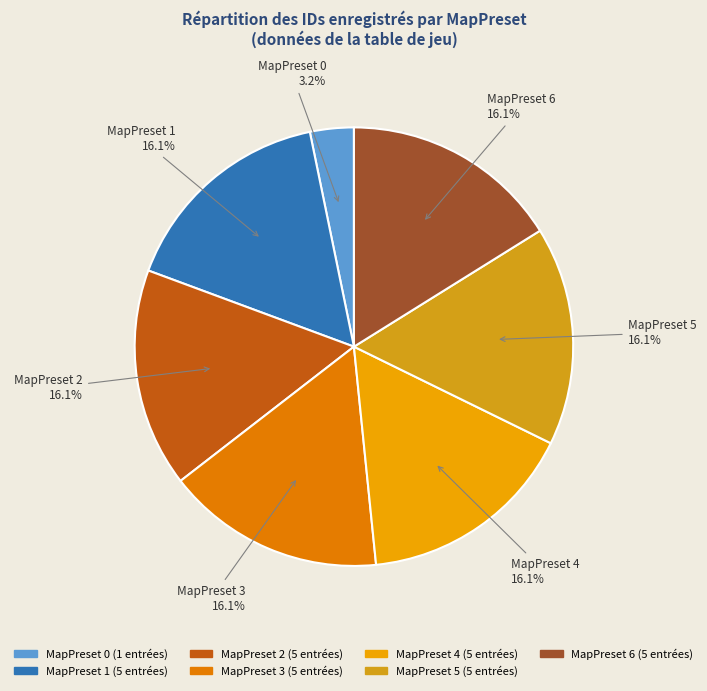

Which category has the smallest portion of the pie?

MapPreset 0